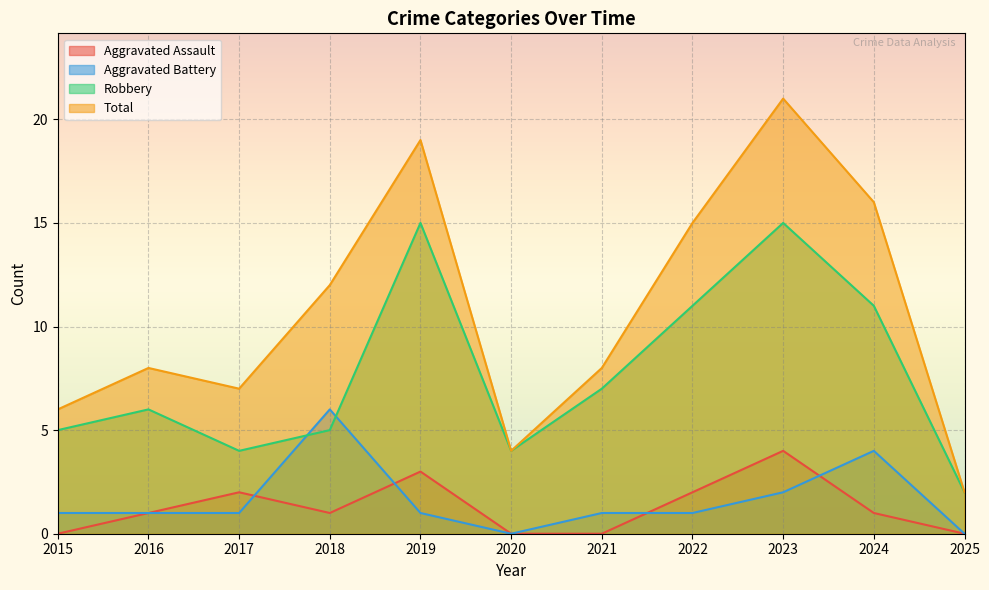

List the series in order of their peak value, lowest first.

Aggravated Assault, Aggravated Battery, Robbery, Total